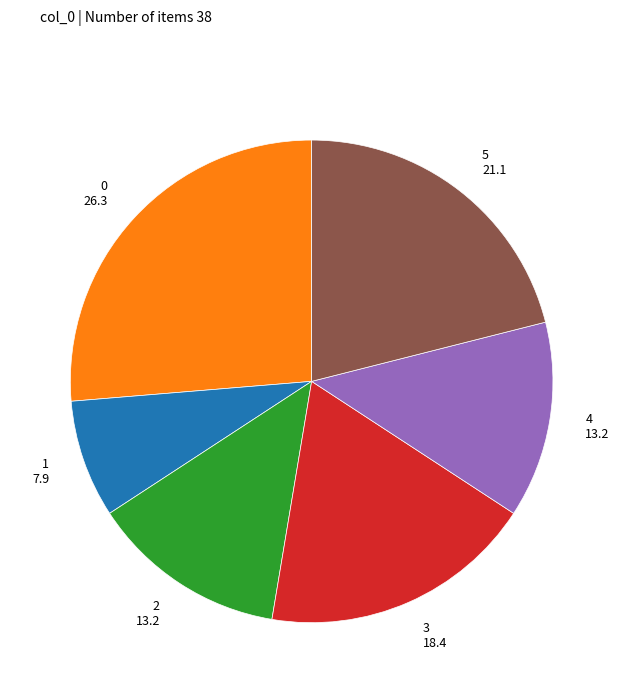

Is it true that 0 is 26% of the pie?

True